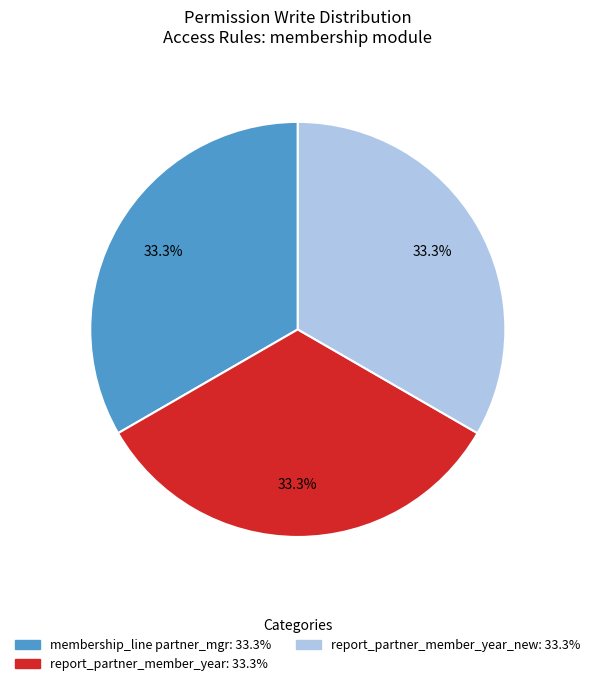

Does any single category account for the majority?

No